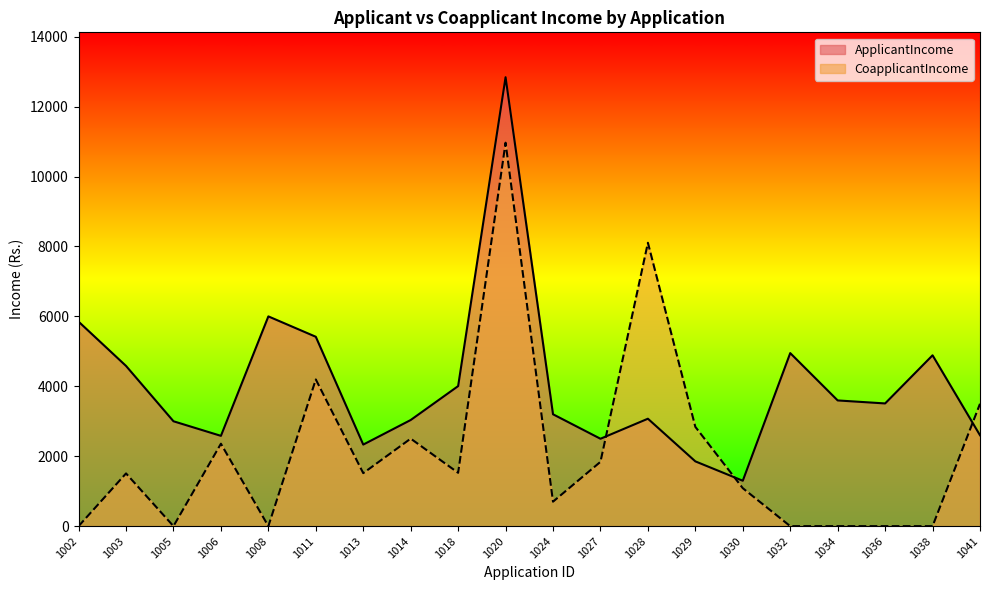

What is the total value across all series at 1034?

3596